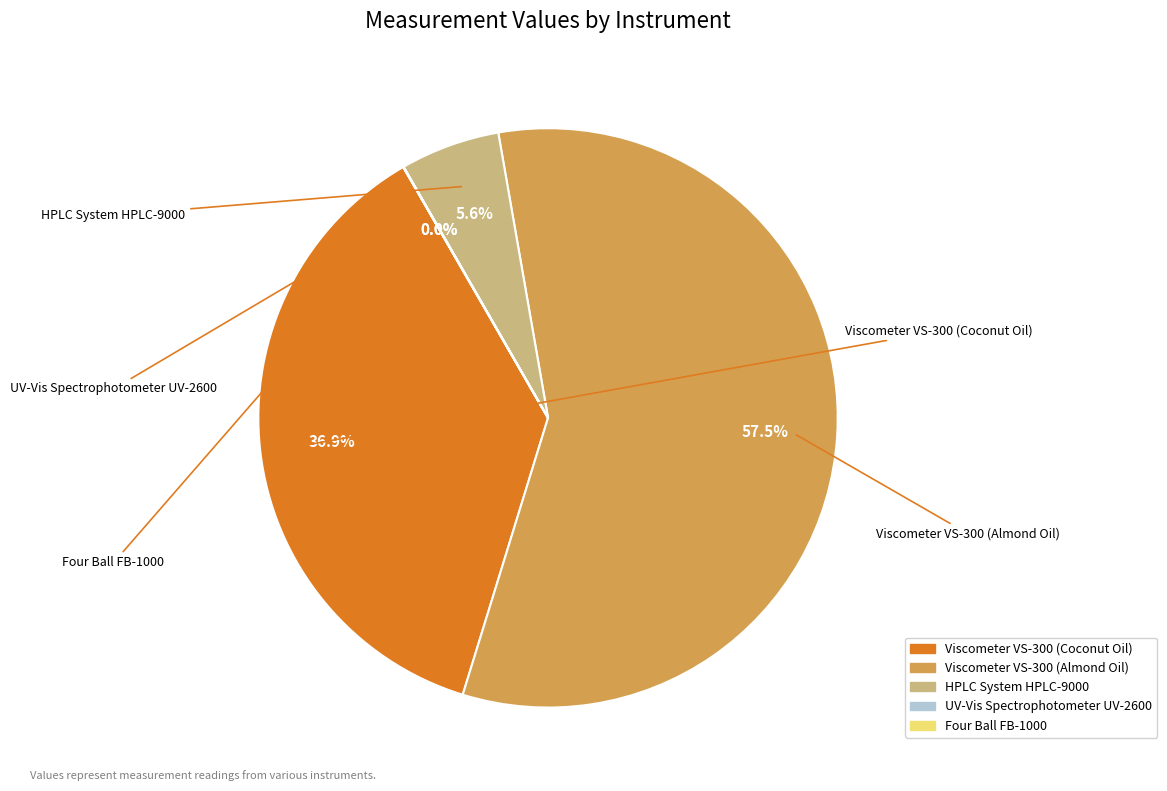

Which category has the biggest portion of the pie?

Viscometer VS-300 (Almond Oil)